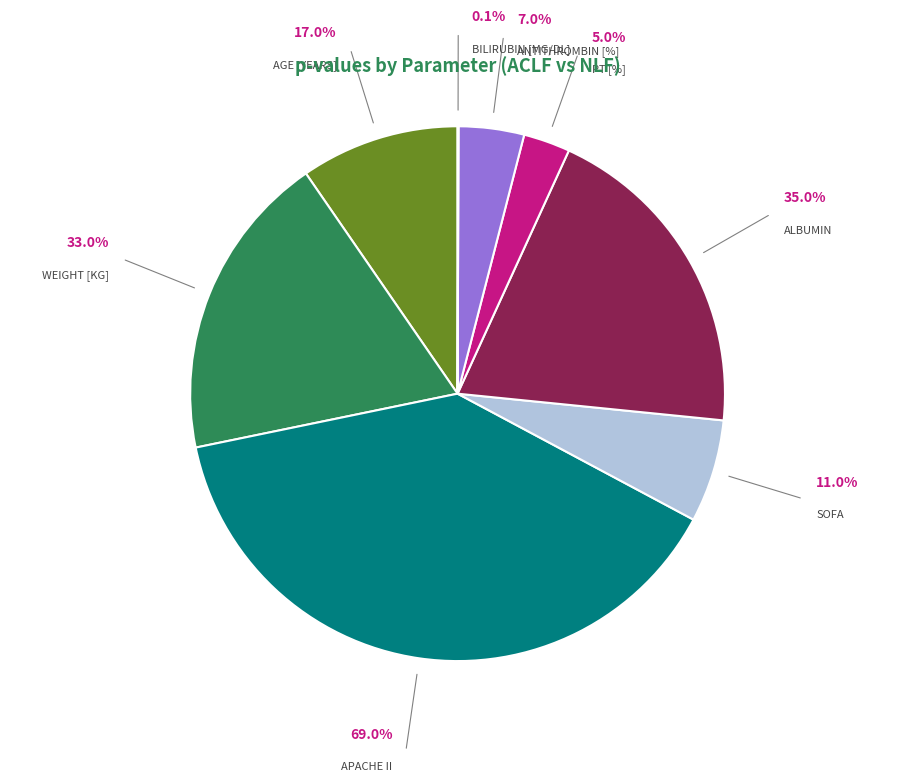

Is there any slice that represents more than half of the pie?

No